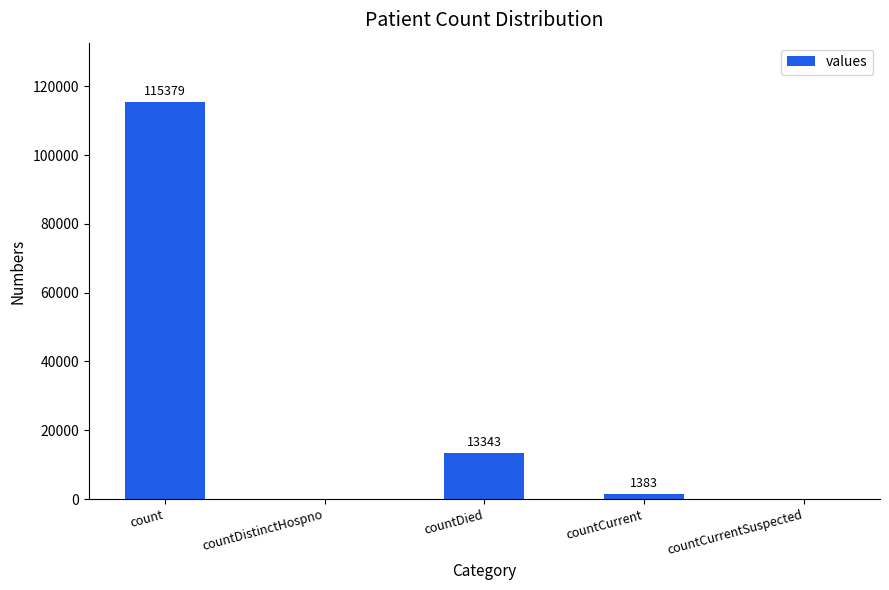

The value at count is 163135. True or false?

False